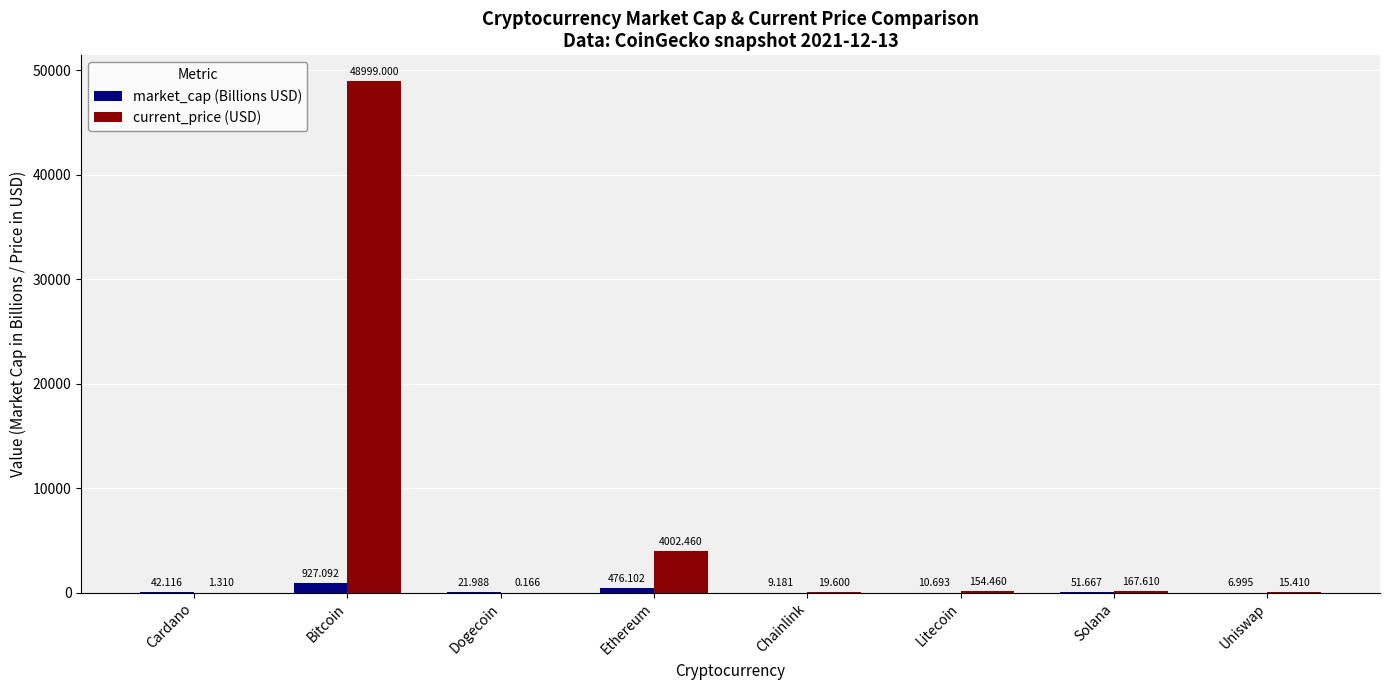

Between Ethereum and Solana, which series saw the biggest shift?

current_price (USD)